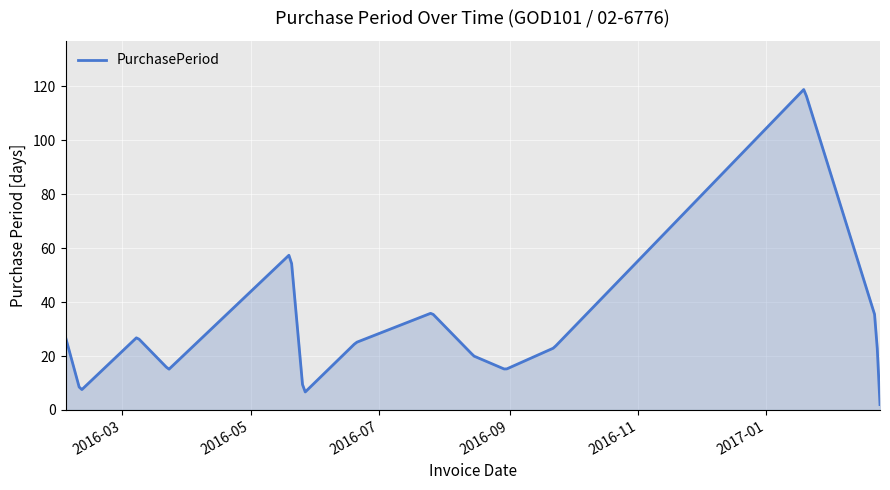

What is the greatest value displayed?

118.8